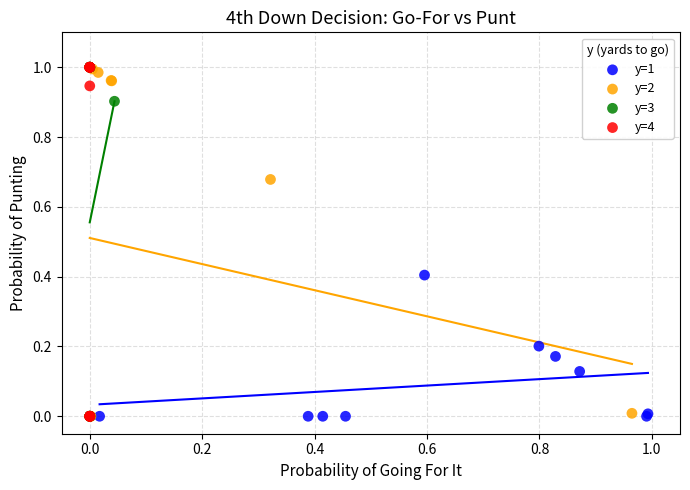

What are all the series names shown in the legend?

y=1, y=2, y=3, y=4